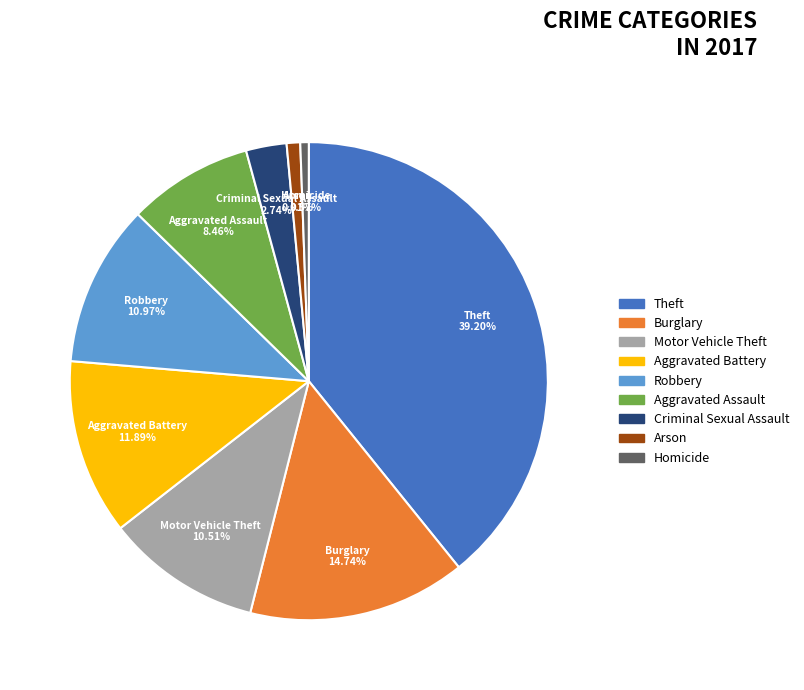

To the nearest percent, what is the combined percentage of Criminal Sexual Assault and Motor Vehicle Theft?

13%